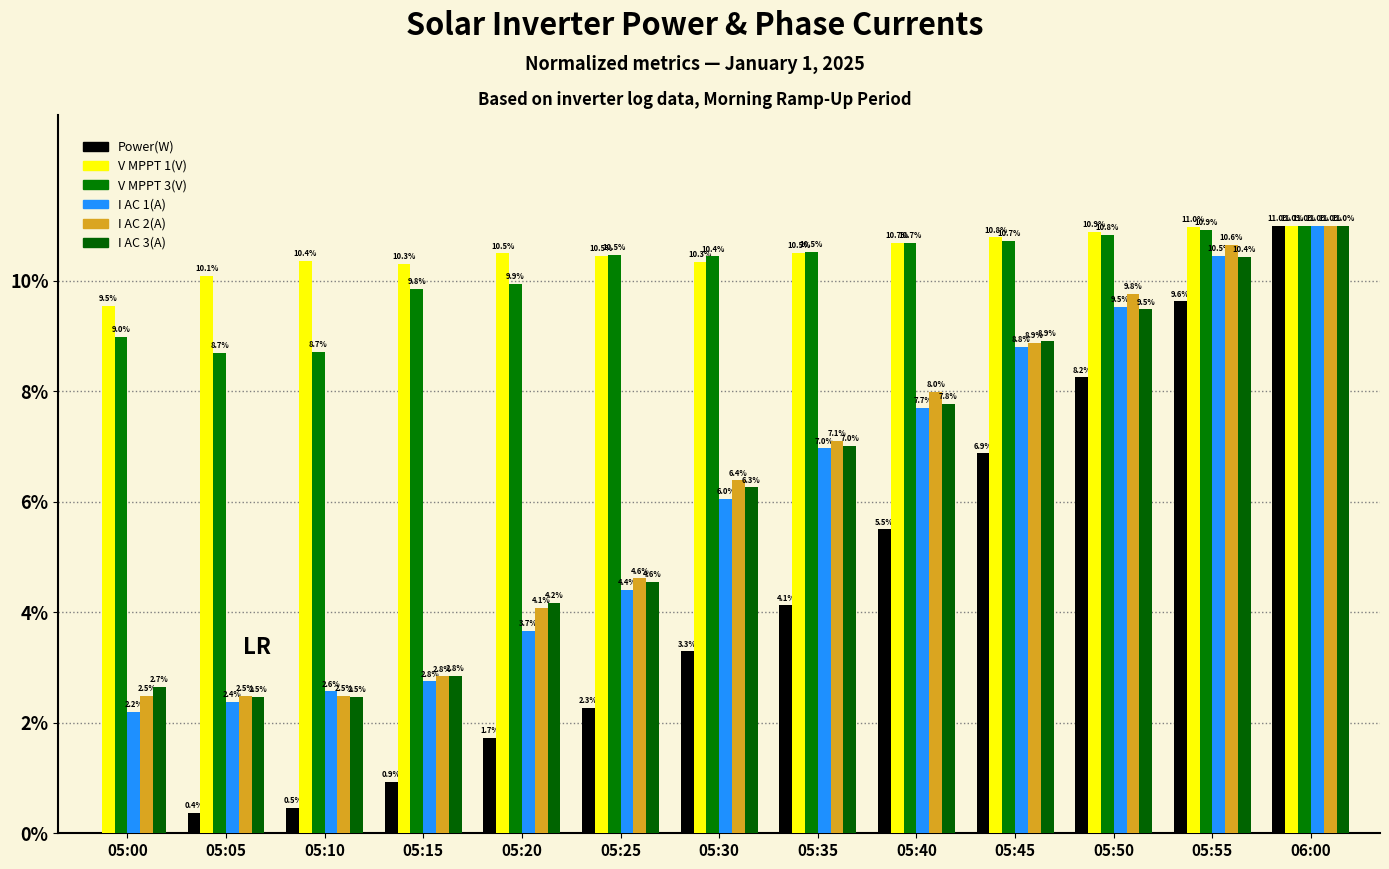

Count the number of categories in the chart.

13